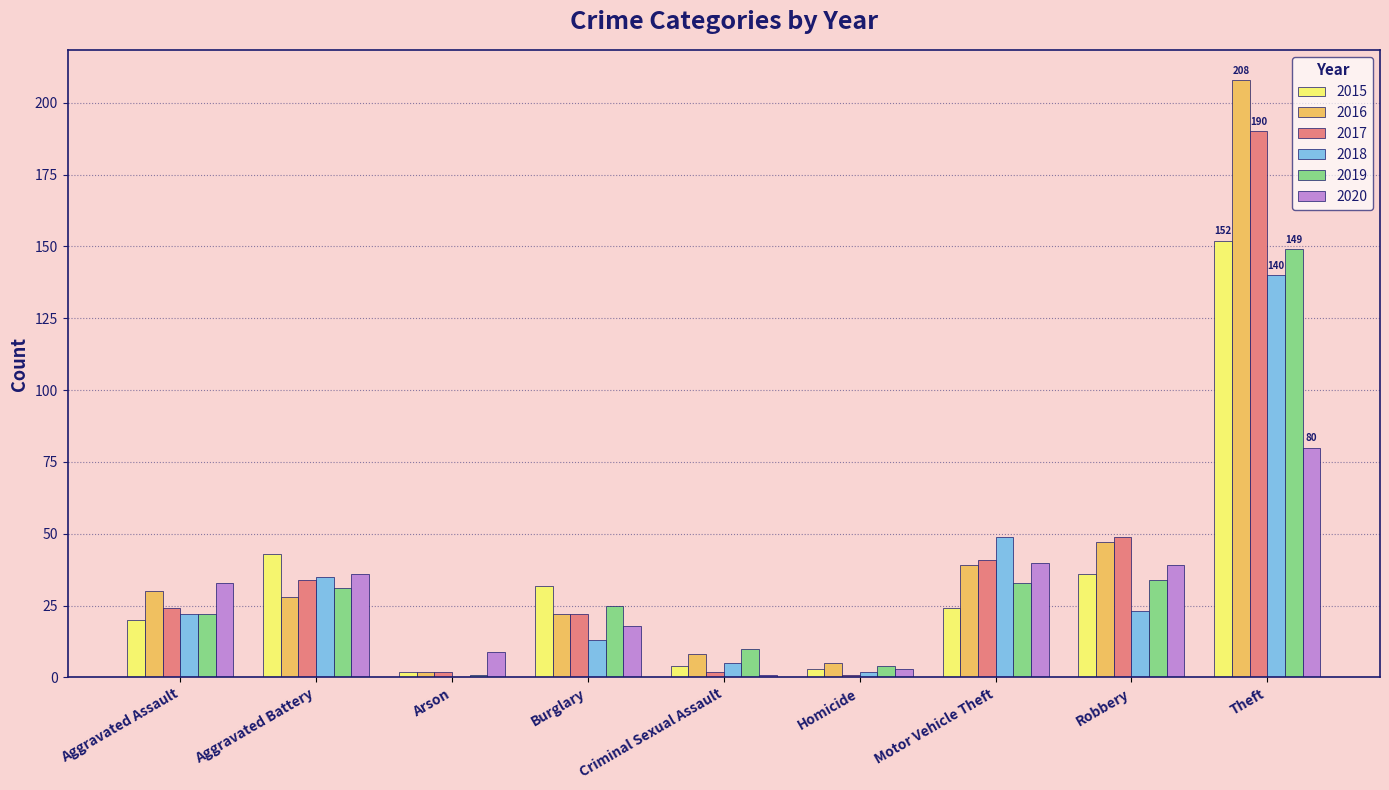

Is it true that 2016 equals 21 at Robbery?

False